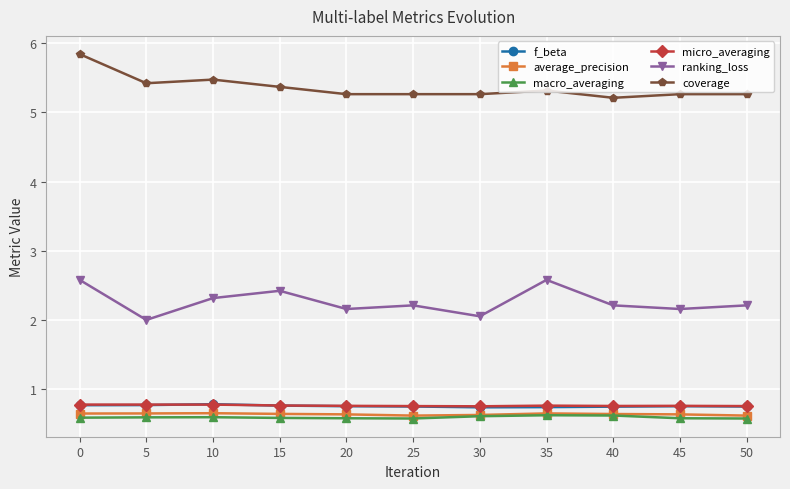

What is the spread (max minus min) of values at 50?

4.7